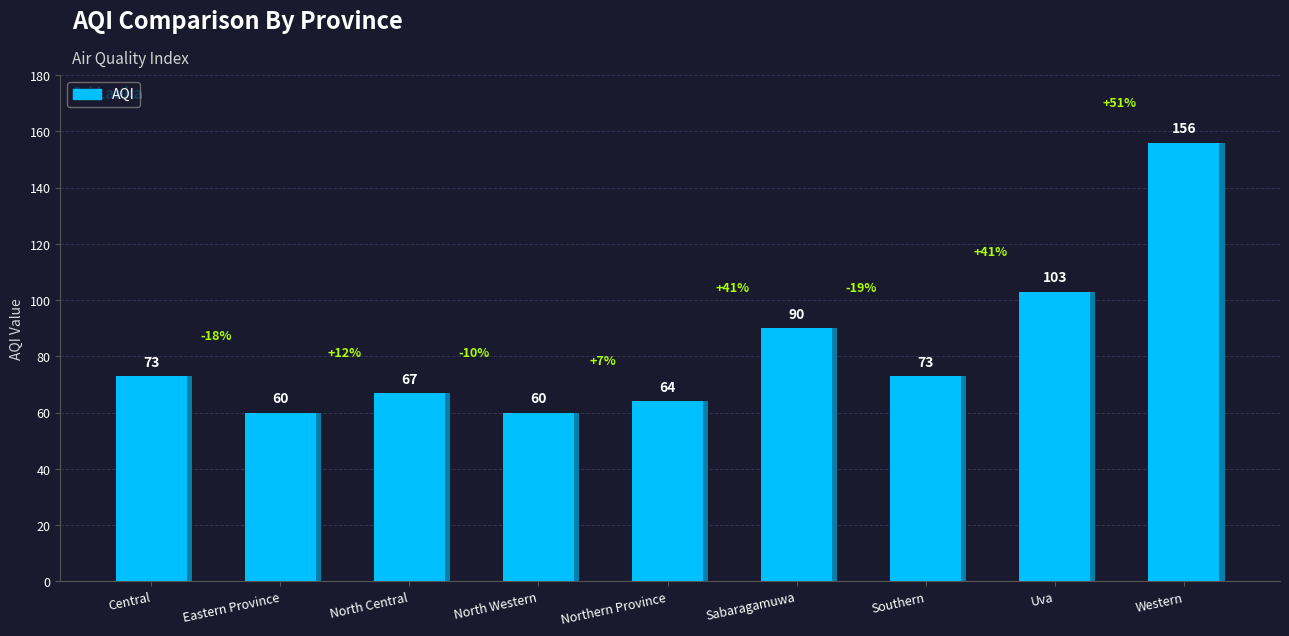

Between Southern and North Central, which is larger?

Southern